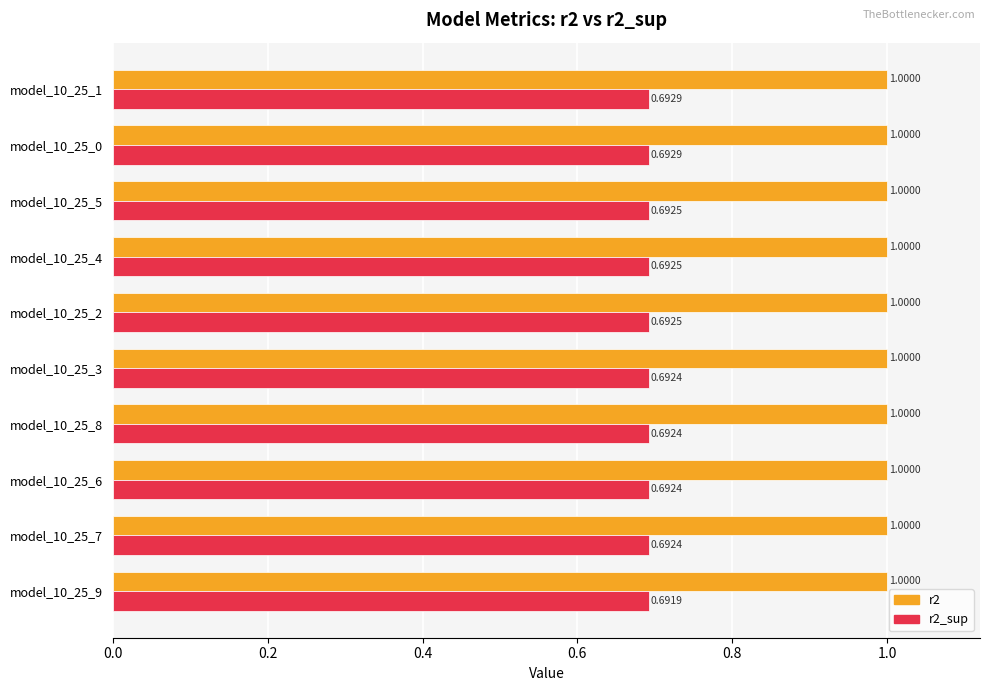

Rank the series by their average value, from highest to lowest.

r2, r2_sup